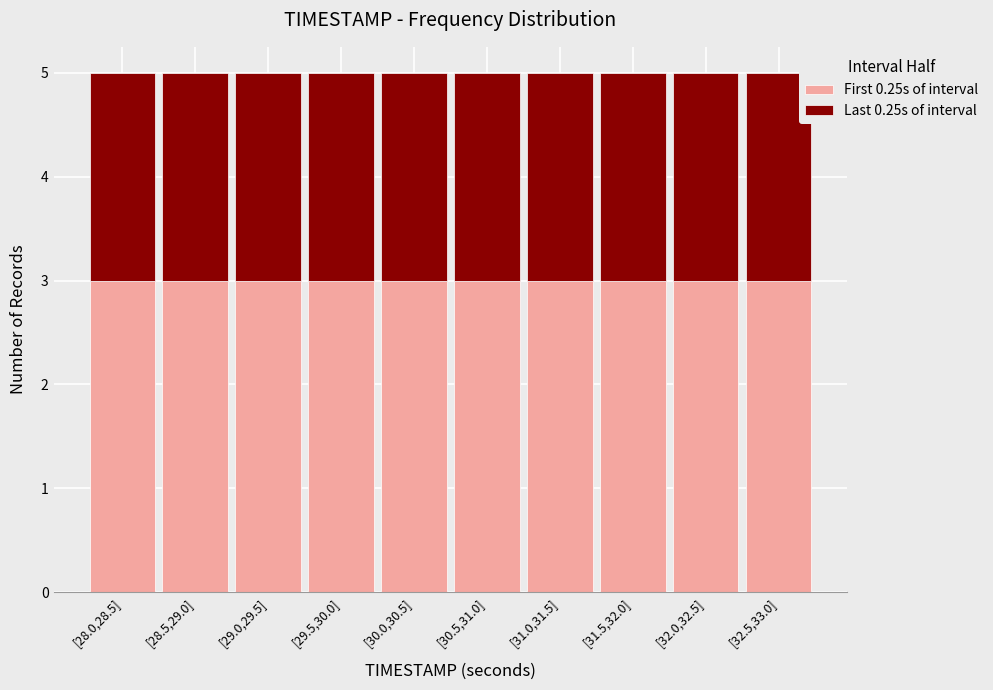

What is the minimum value for First 0.25s of interval?

3